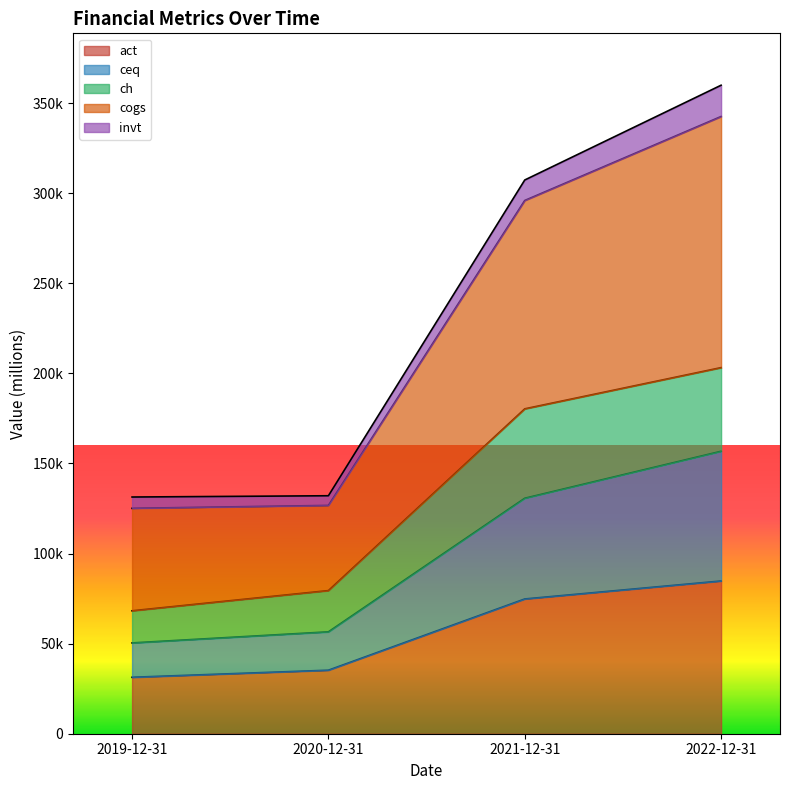

At which category is the sum across all series the highest?

2022-12-31